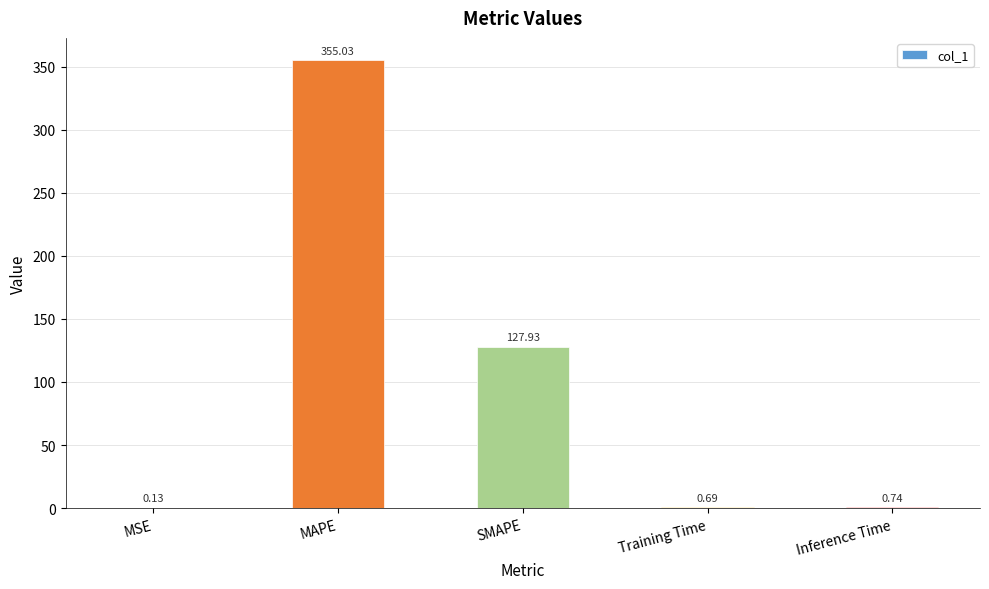

What is the sum of all values?

484.5